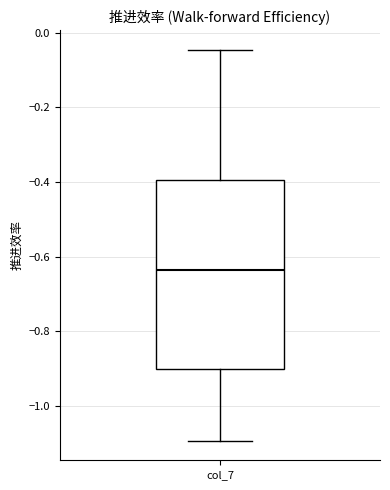

Transcribe this box plot: give where the median line is, the range the box spans, and where the two whiskers end, as read against the y-axis. The values are not printed on the chart, so give them approximately, as read against the axis.

median -0.64, box -0.90 to -0.40, whiskers -1.10 to -0.04